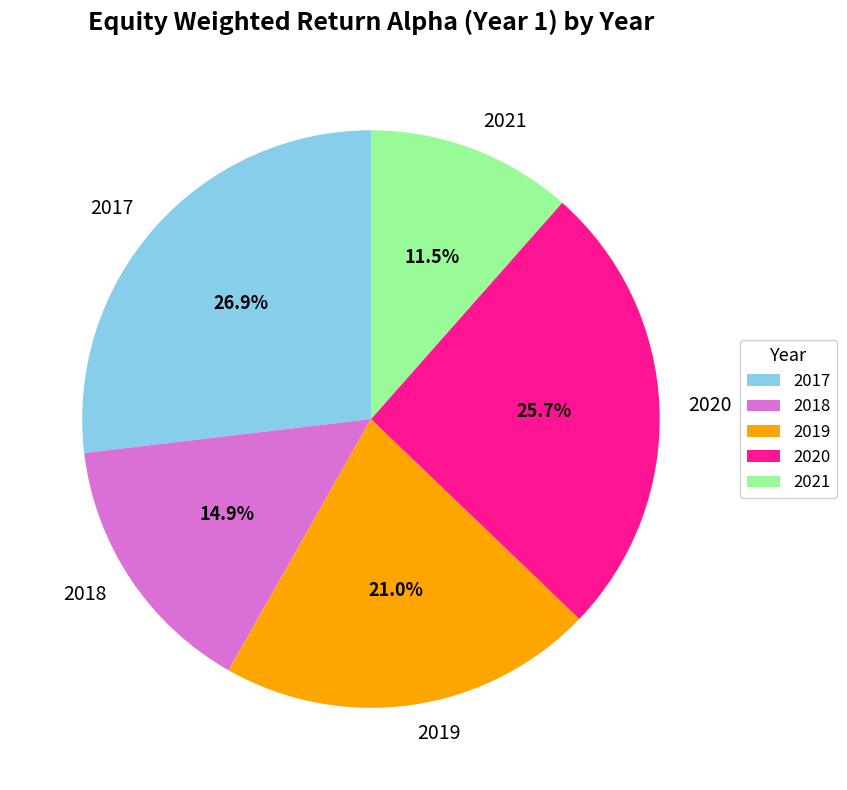

Does any single category account for the majority?

No